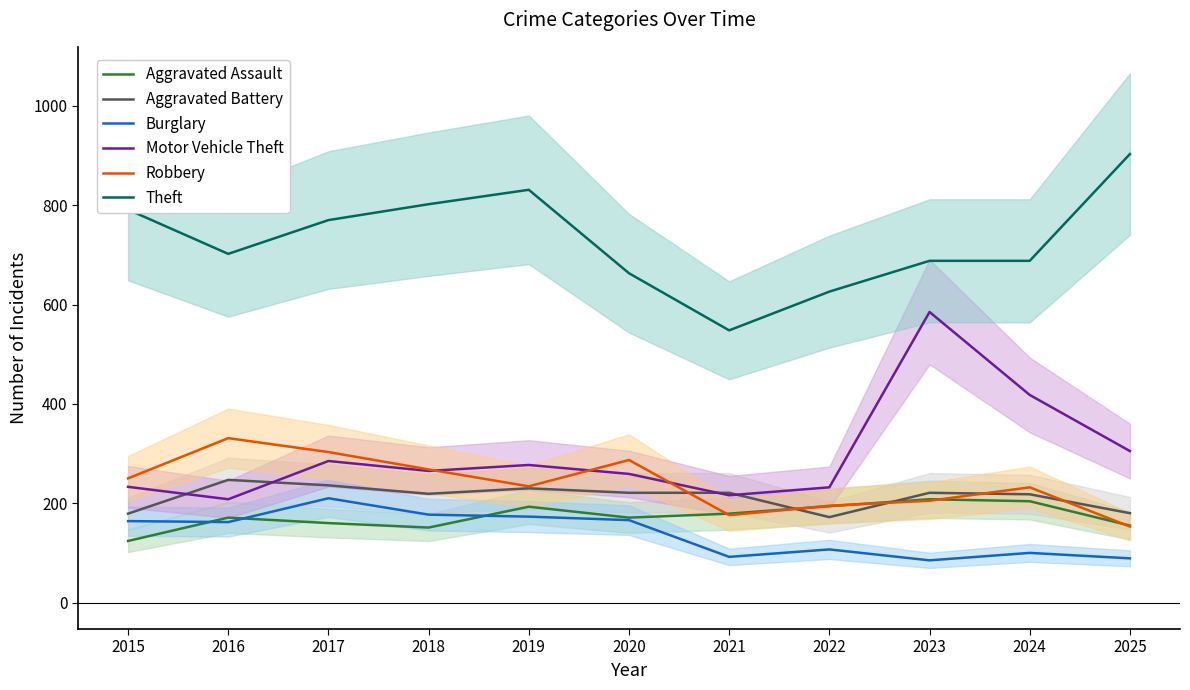

What is the sum of all Burglary values?

1525